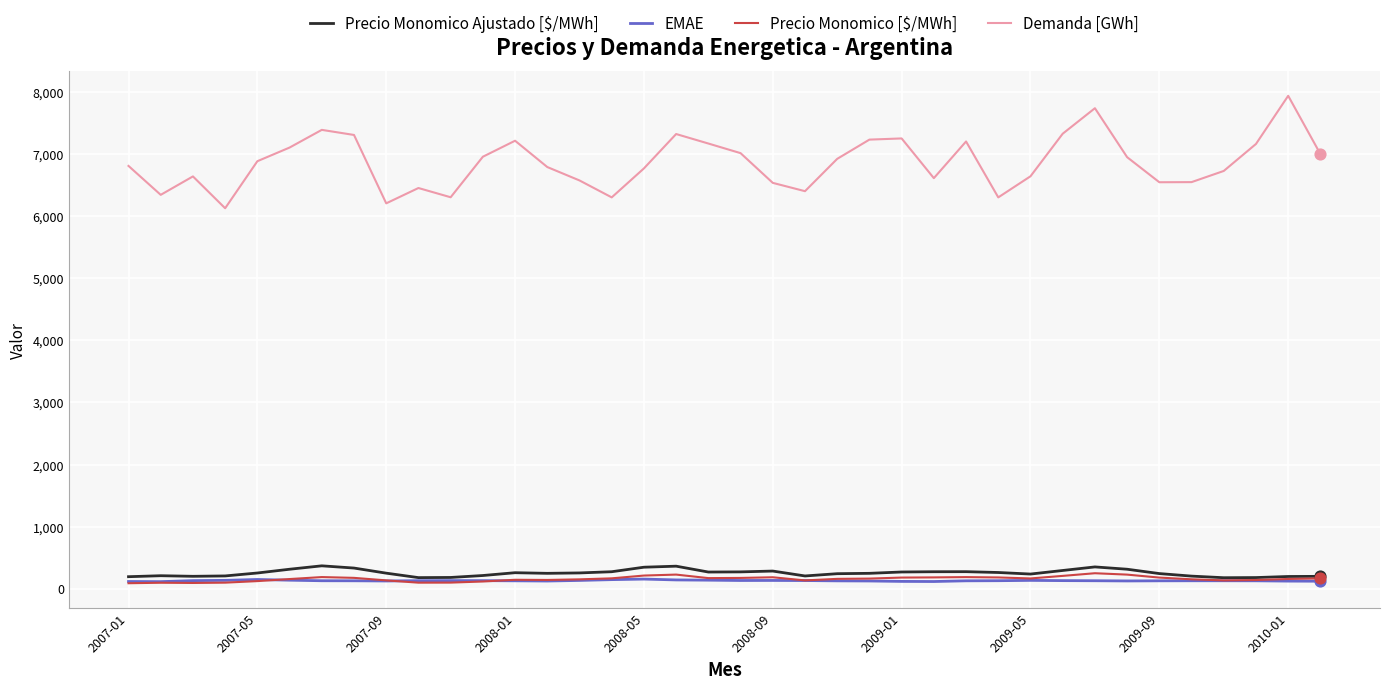

Which series has the largest total across all categories?

Demanda [GWh]